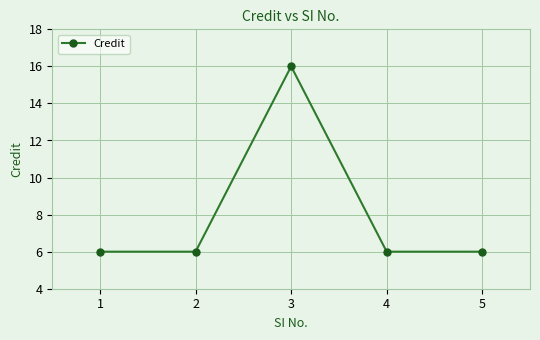

Reading right to left, what are all the values shown in this chart?

5=6	4=6	3=16	2=6	1=6